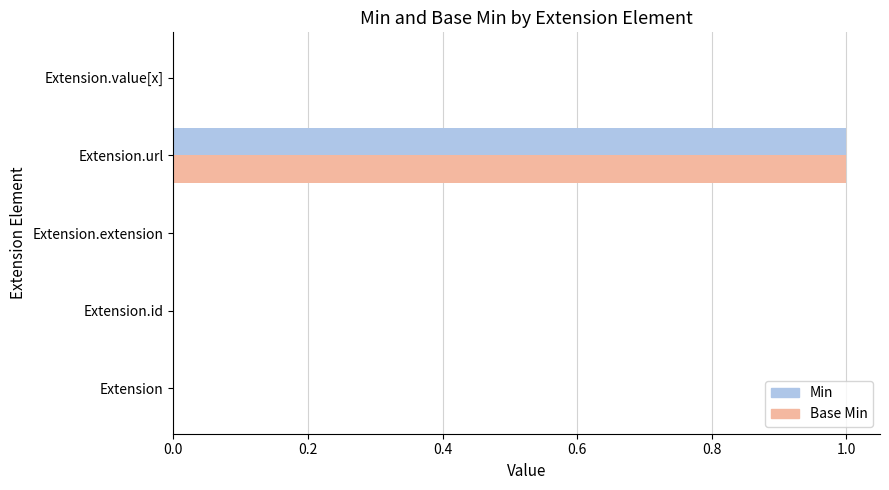

Which category has the highest value across all series?

Extension.url